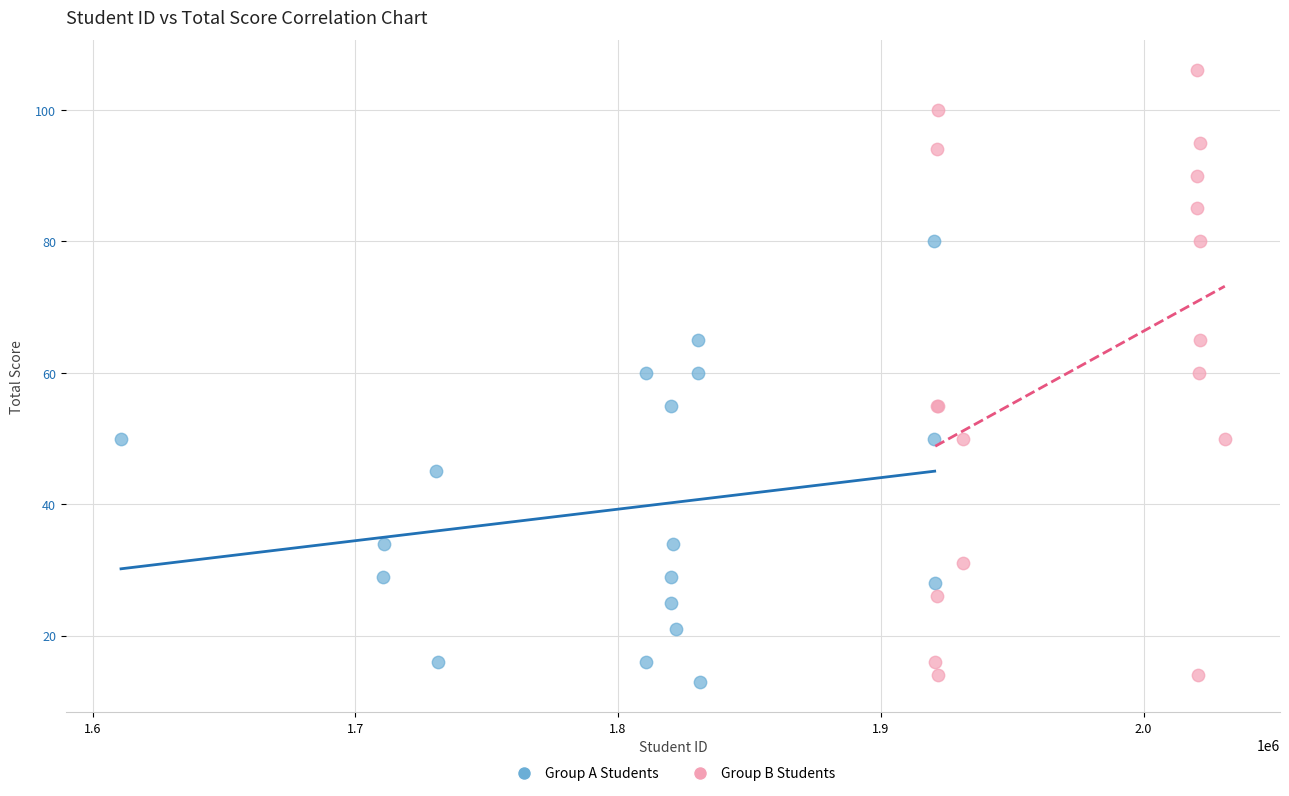

Which series has the widest spread of Y values?

Group B Students